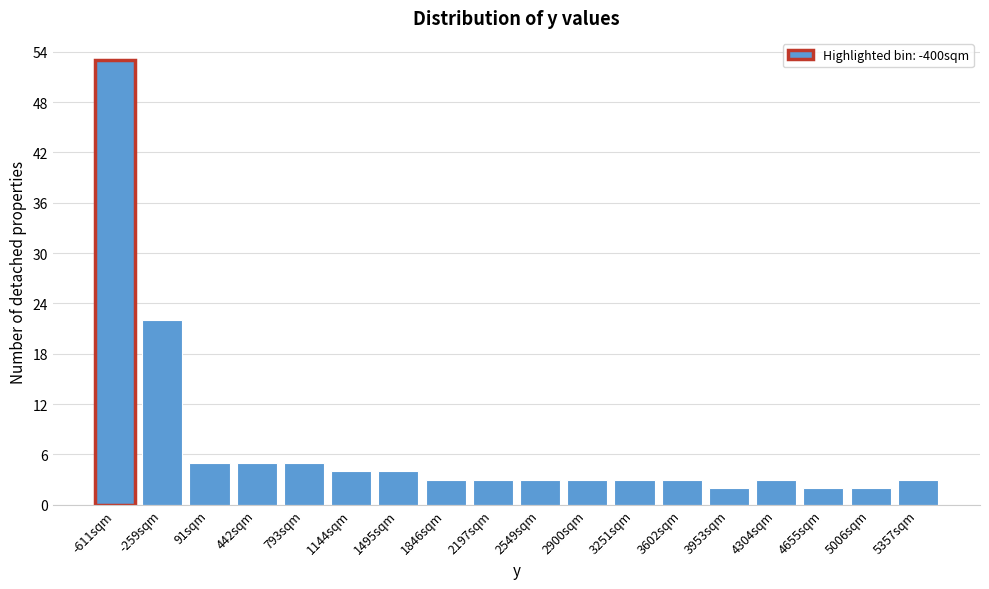

Reading left to right, transcribe all the data shown in this chart.

53	22	5	5	5	4	4	3	3	3	3	3	3	2	3	2	2	3